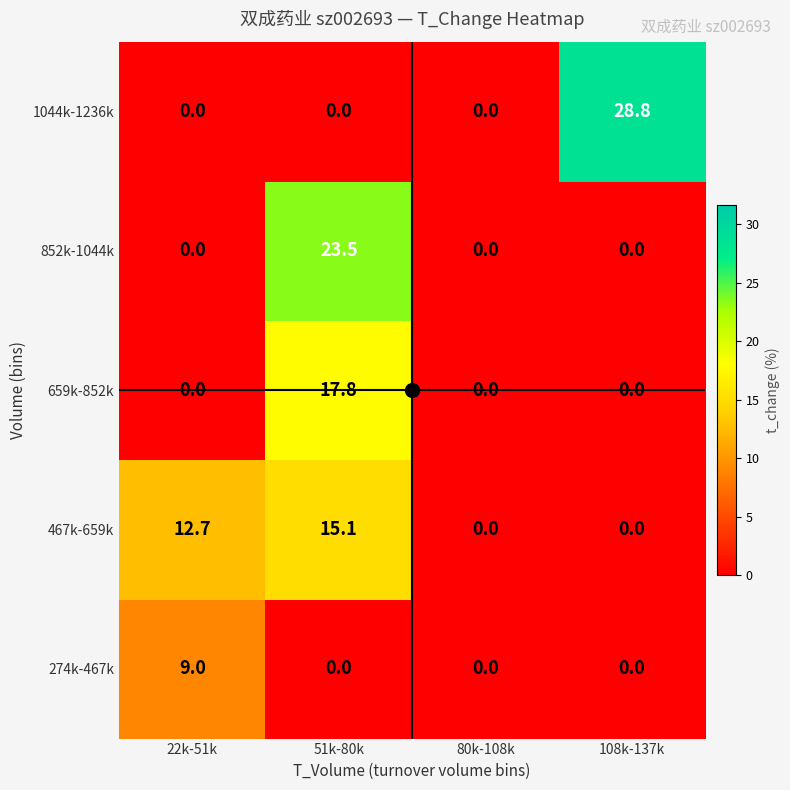

How many distinct data groups are displayed?

5